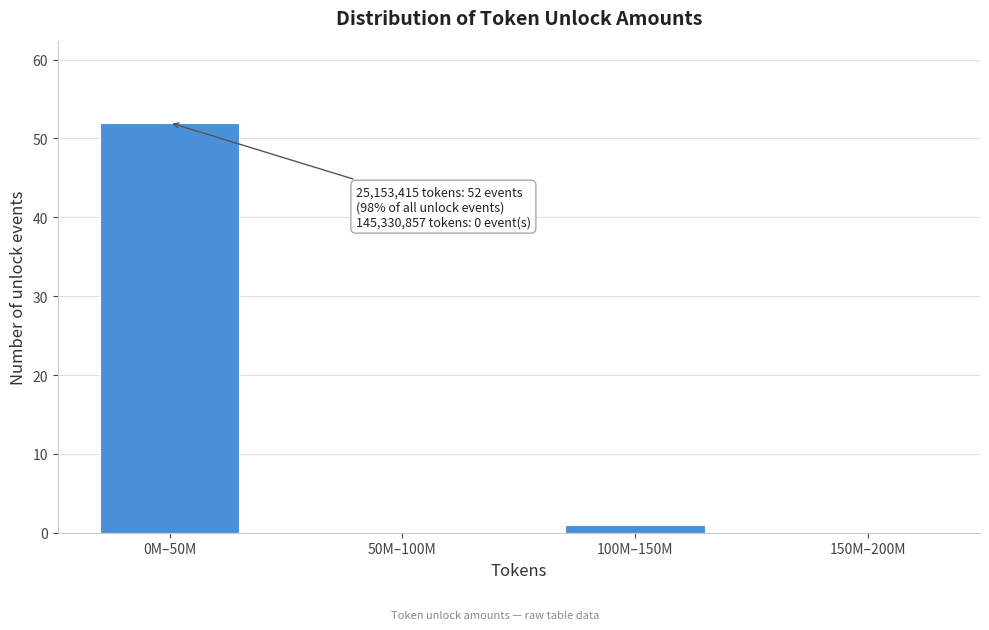

Reading right to left, transcribe all the data shown in this chart.

150M–200M=0	100M–150M=1	50M–100M=0	0M–50M=52